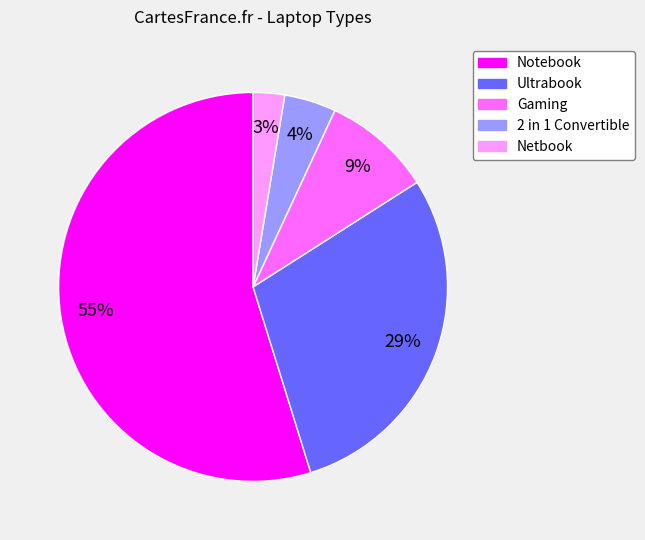

What is the largest slice in the pie chart?

Notebook